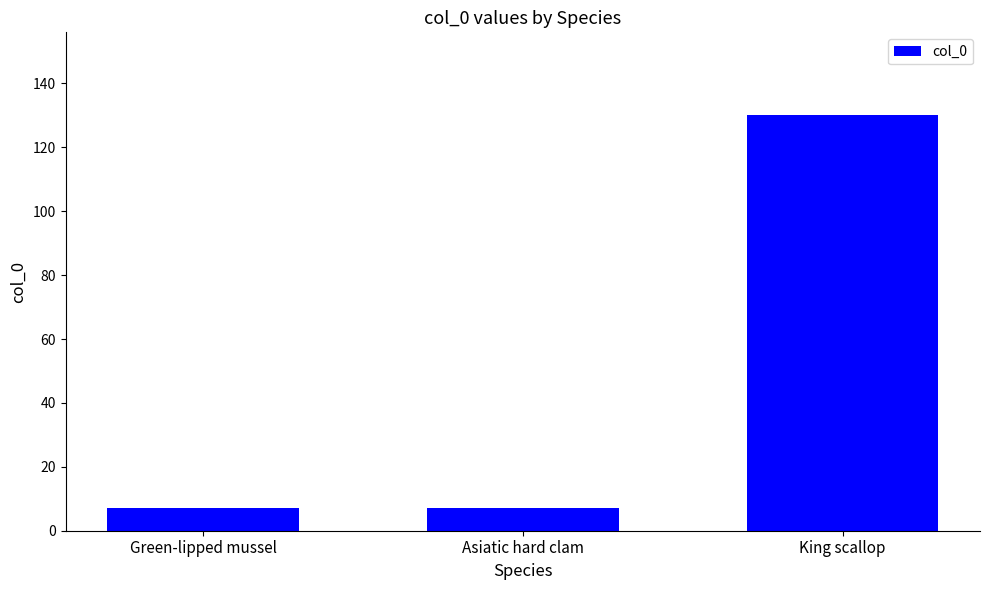

What is the change in value from Asiatic hard clam to King scallop?

+123